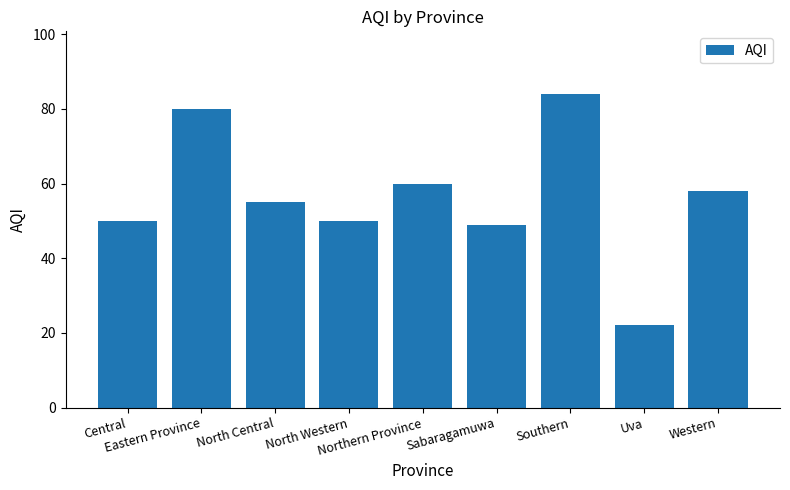

True or false: the data shows 67 at Sabaragamuwa.

False